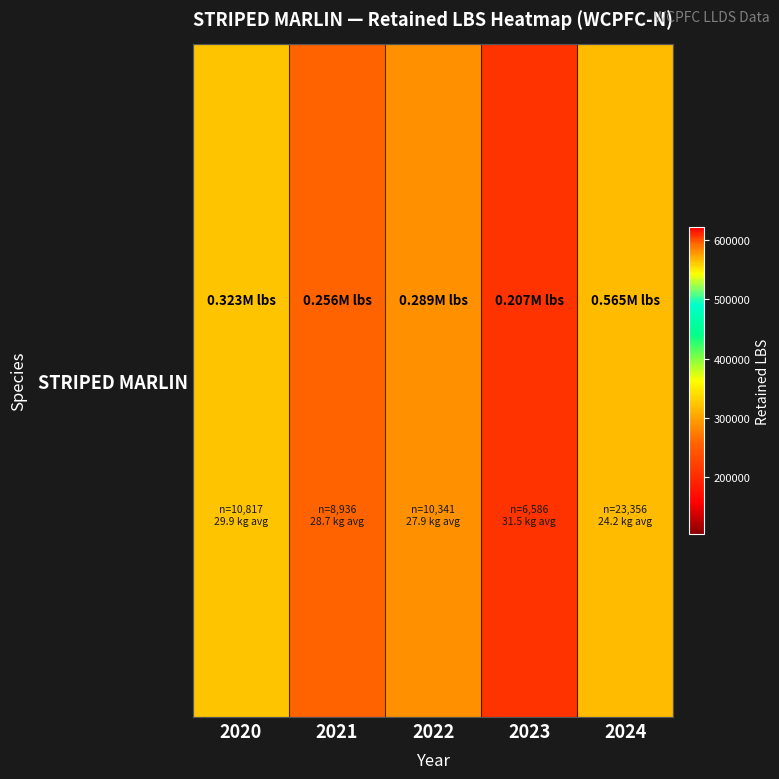

Which has a higher value, 2024 or 2022?

2024